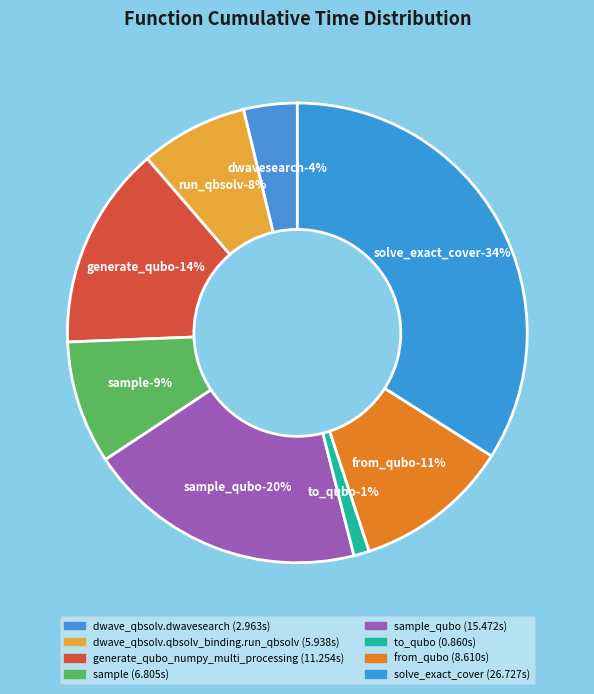

To the nearest percent, what portion does sample_qubo represent?

20%